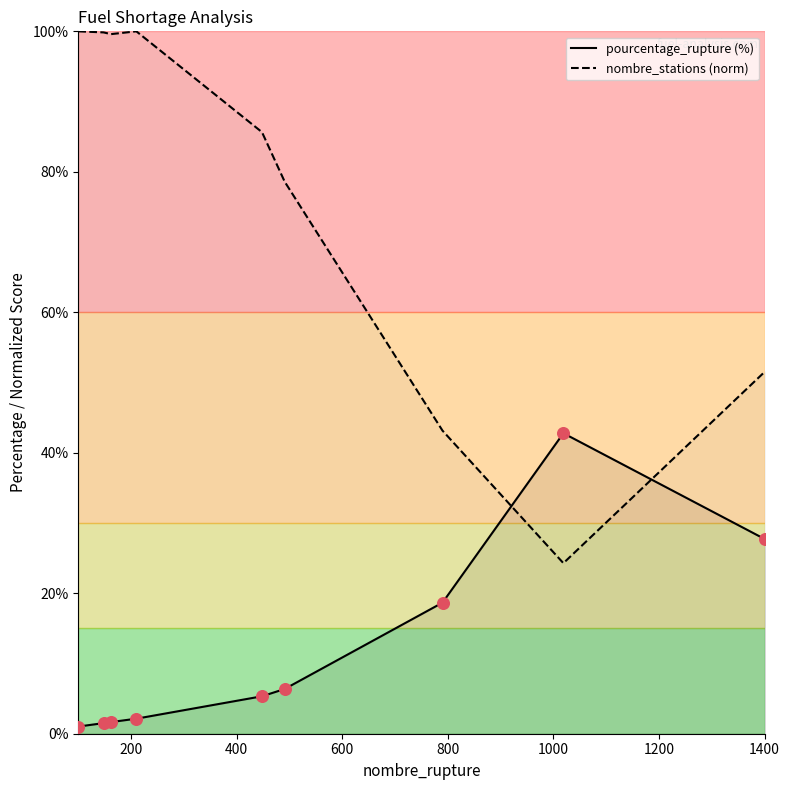

Which series has the largest total across all categories?

nombre_stations (norm)